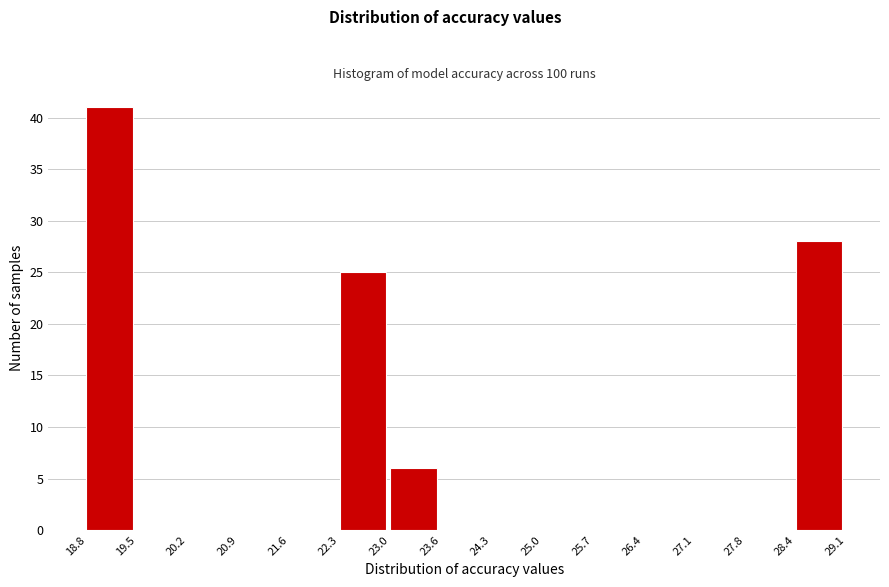

Reading left to right, transcribe this chart: for each bar, give the range it covers on the x-axis and its height. The values are not printed on the chart, so give them approximately, as read against the axis.

18.8 to 19.5: 41
19.5 to 20.2: 0
20.2 to 20.9: 0
20.9 to 21.6: 0
21.6 to 22.3: 0
22.3 to 23.0: 25
23.0 to 23.6: 6
23.6 to 24.3: 0
24.3 to 25.0: 0
25.0 to 25.7: 0
25.7 to 26.4: 0
26.4 to 27.1: 0
27.1 to 27.8: 0
27.8 to 28.4: 0
28.4 to 29.1: 28